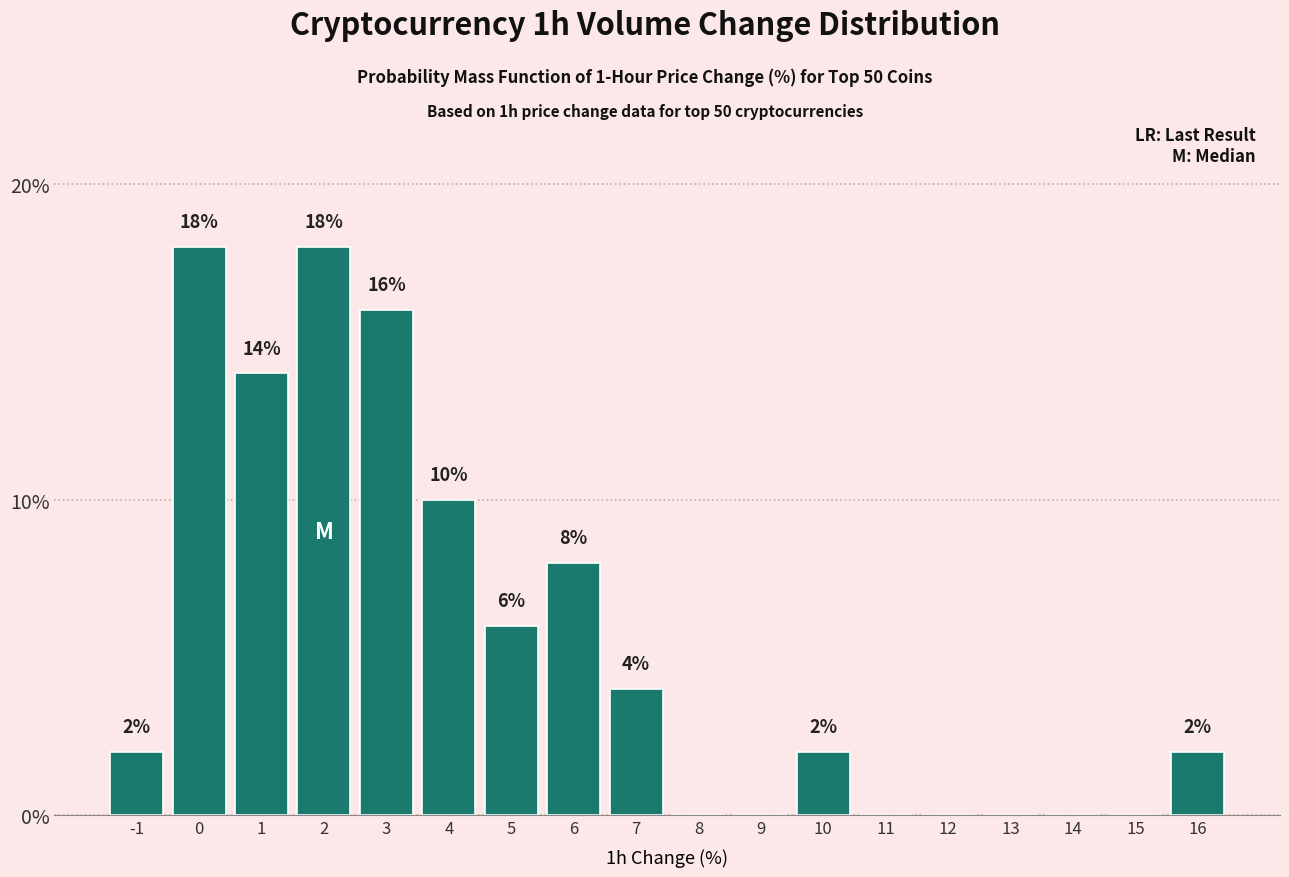

Reading left to right, list all the values displayed in this chart.

-1=2.0	0=18.0	1=14.0	2=18.0	3=16.0	4=10.0	5=6.0	6=8.0	7=4.0	8=0.0	9=0.0	10=2.0	11=0.0	12=0.0	13=0.0	14=0.0	15=0.0	16=2.0